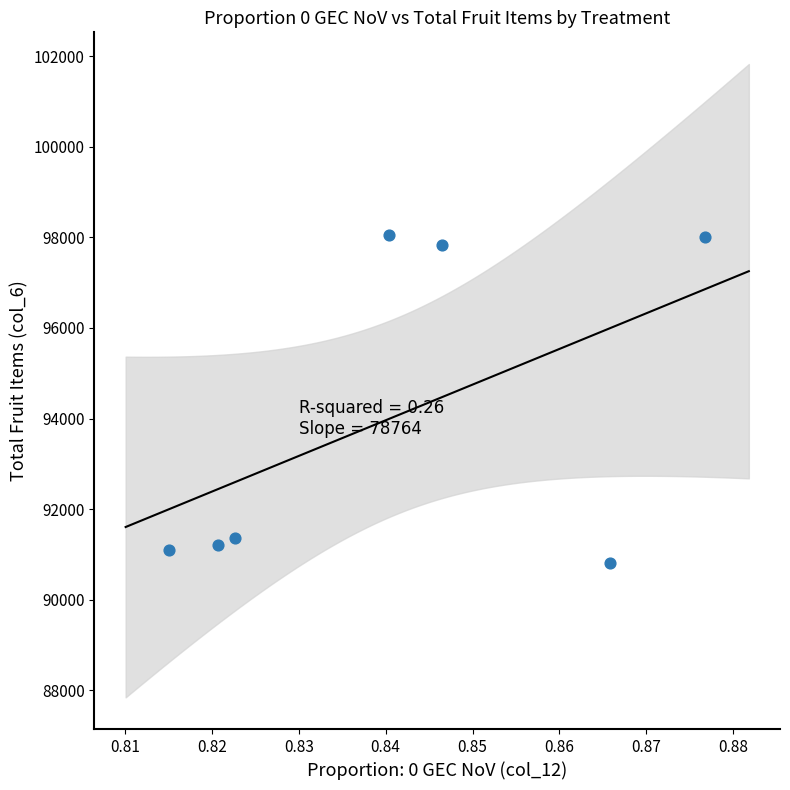

What is the range of Y values (max minus min)?

7241